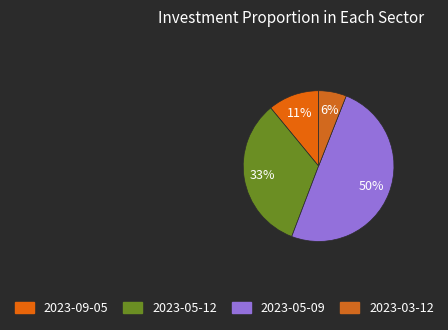

What percentage is the 2023-09-05 slice, to the nearest percent?

11%